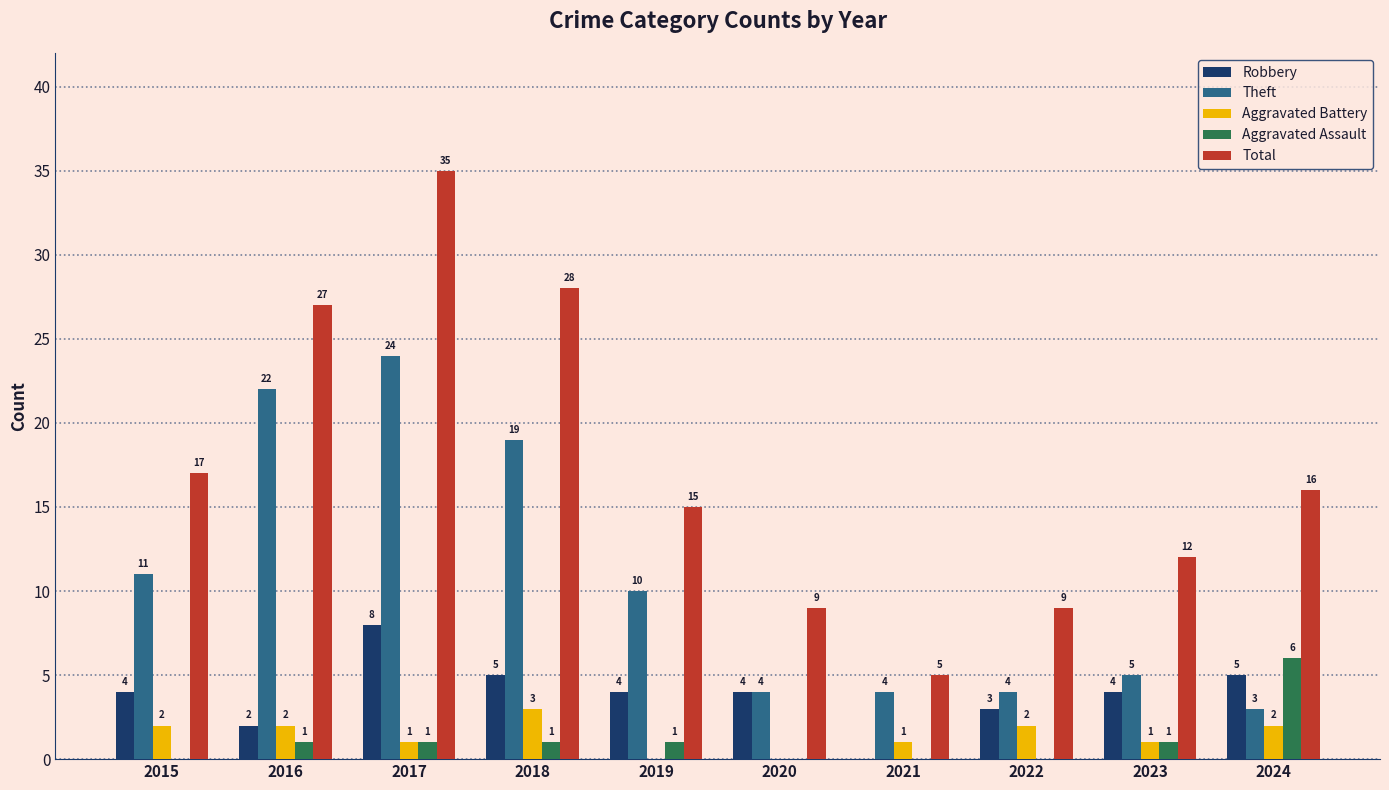

What is the maximum value for Aggravated Assault?

6